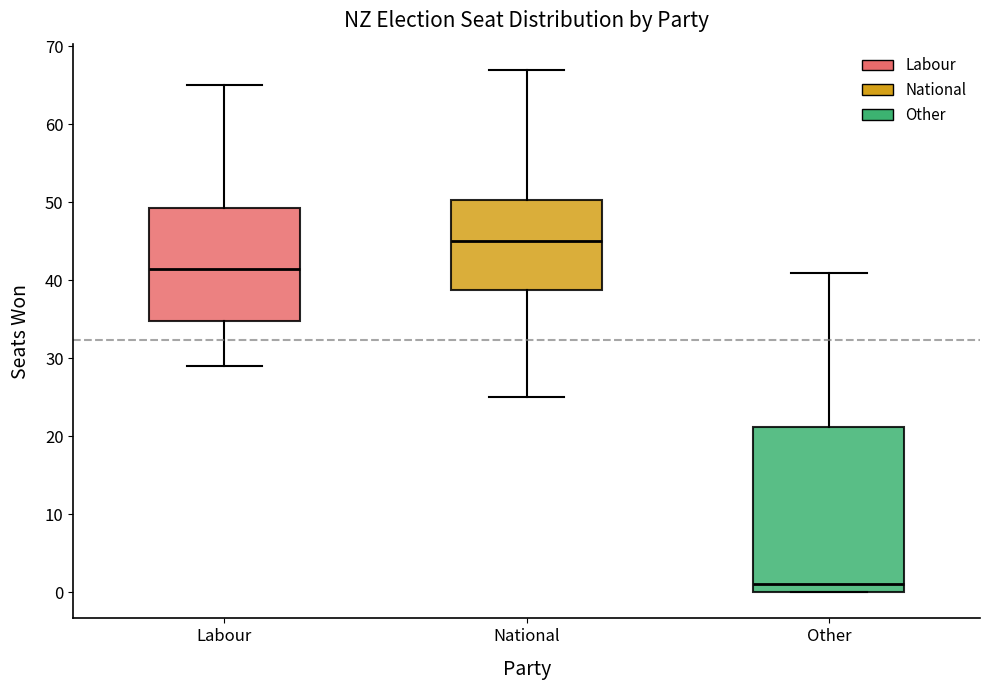

Reading left to right, read every box against the y-axis: the position of its median line, the range the box covers, and the ends of its whiskers. The values are not printed on the chart, so give them approximately, as read against the axis.

Labour: median 42, box 35 to 49, whiskers 29 to 65
National: median 45, box 39 to 50, whiskers 25 to 67
Other: median 1, box 0 to 21, whiskers 0 to 41